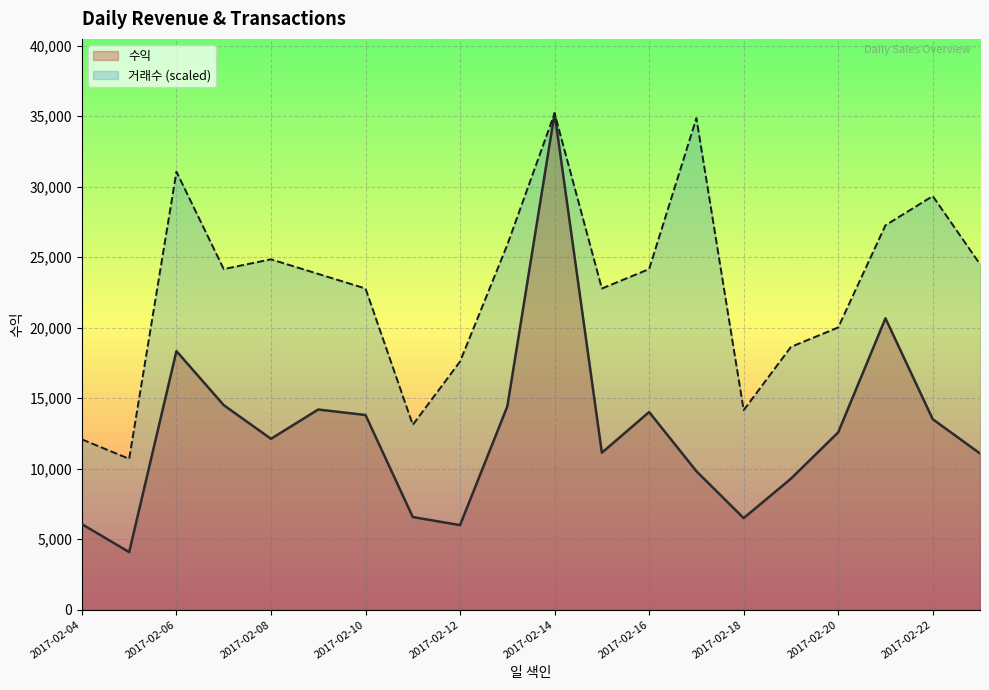

Rank the series by their maximum value, from highest to lowest.

수익, 거래수